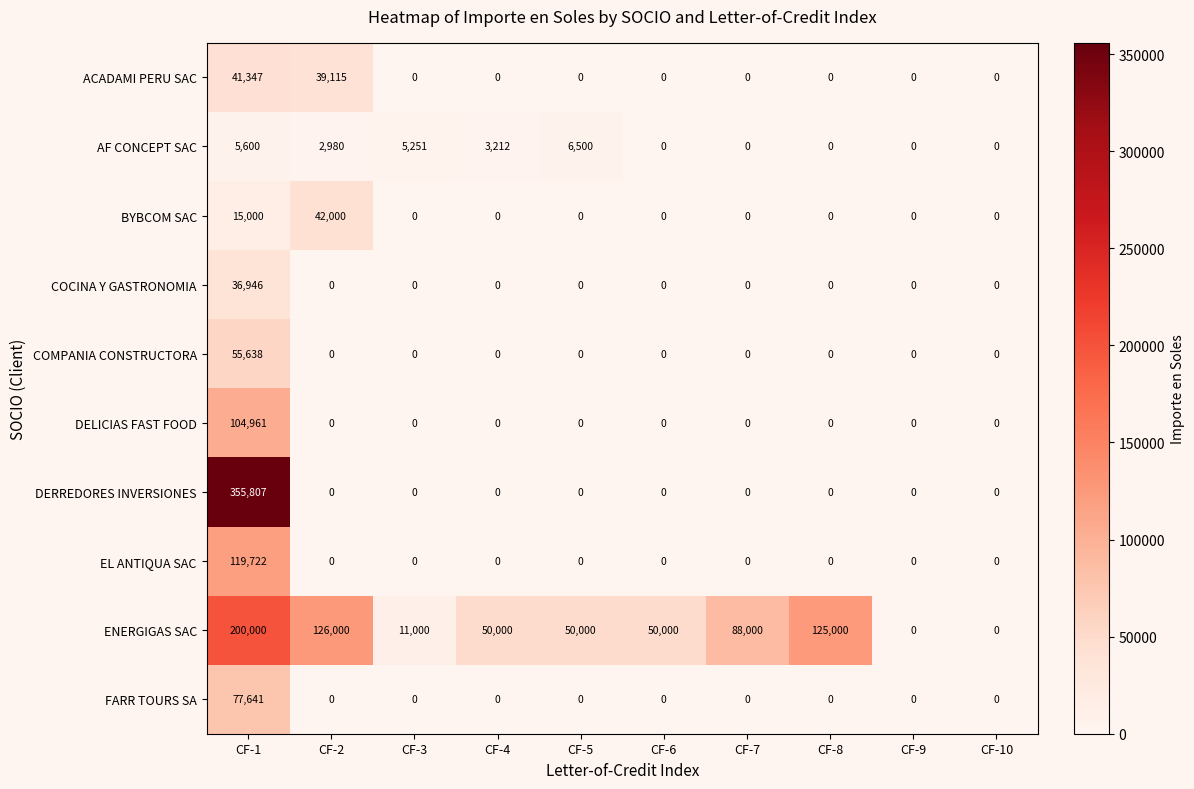

List the series in order of their peak value, lowest first.

AF CONCEPT SAC, COCINA Y GASTRONOMIA, ACADAMI PERU SAC, BYBCOM SAC, COMPANIA CONSTRUCTORA, FARR TOURS SA, DELICIAS FAST FOOD, EL ANTIQUA SAC, ENERGIGAS SAC, DERREDORES INVERSIONES